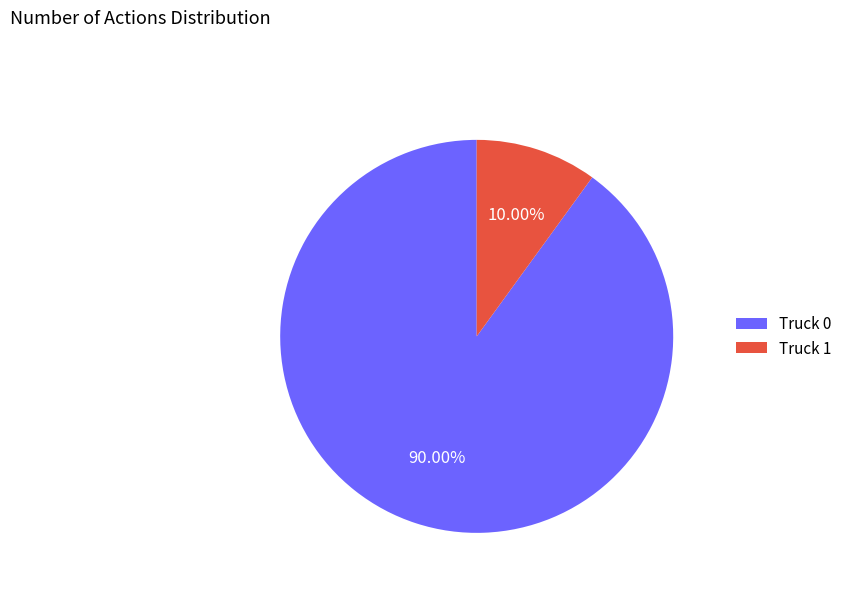

Which category has the smallest portion of the pie?

Truck 1